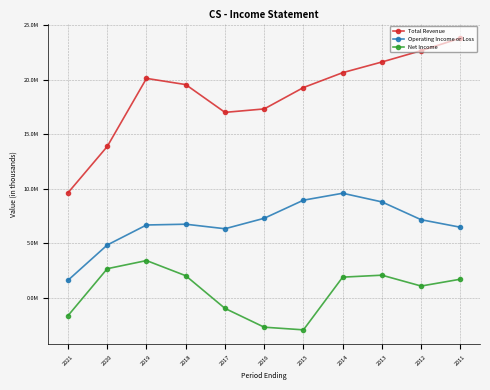

Where does the Total Revenue series first go above 19556300?

2019